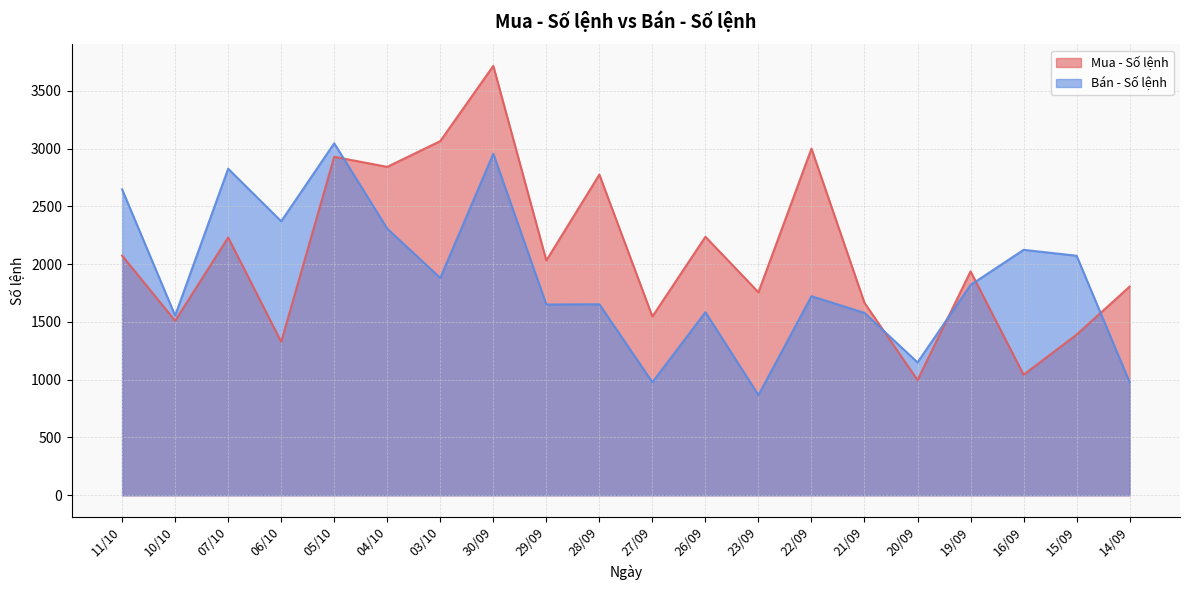

How many lines are shown in the chart?

2